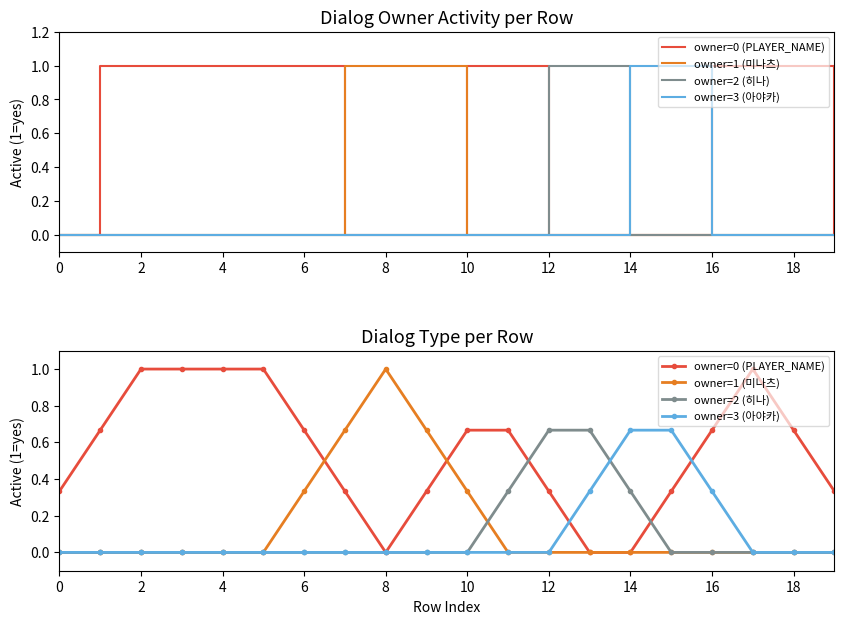

What is the sum of all owner=0 (PLAYER_NAME) values?

11.0